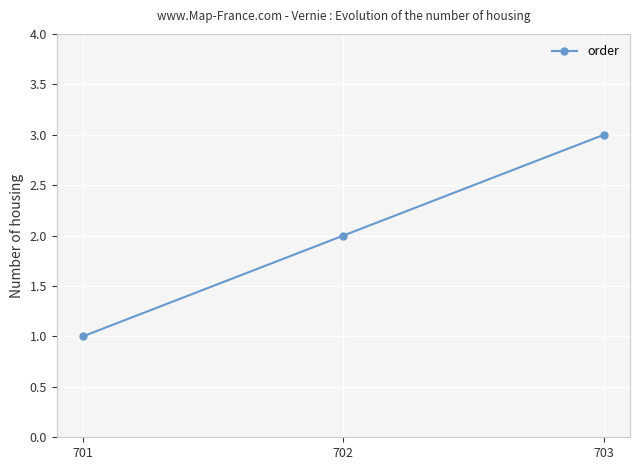

List the labels in order of value, smallest first.

701, 702, 703